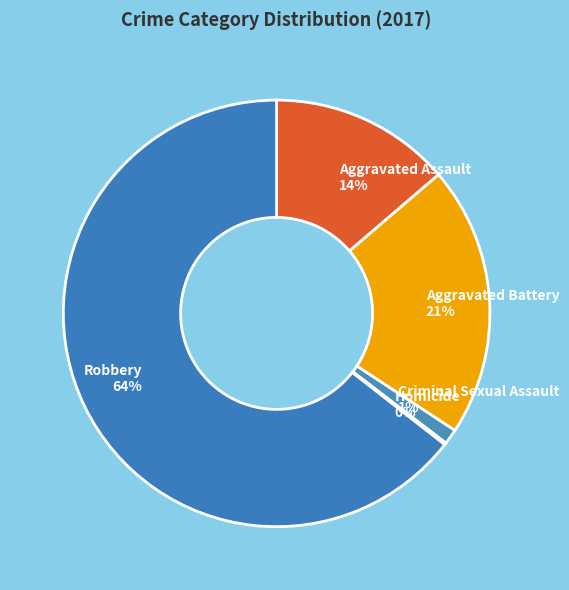

Is it true that Criminal Sexual Assault is 1% of the pie?

True